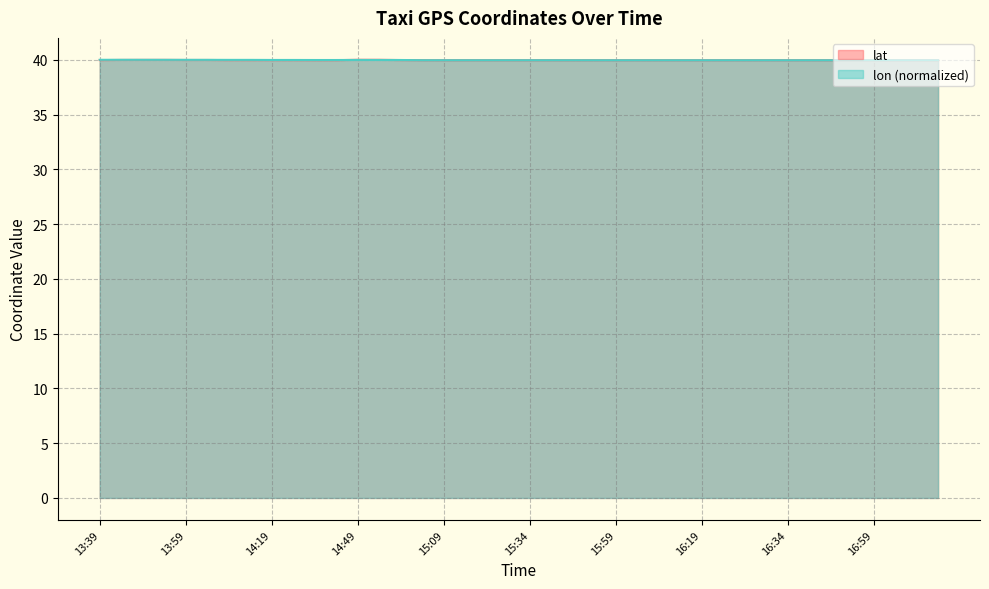

List the series in order of their overall mean, lowest first.

lat, lon